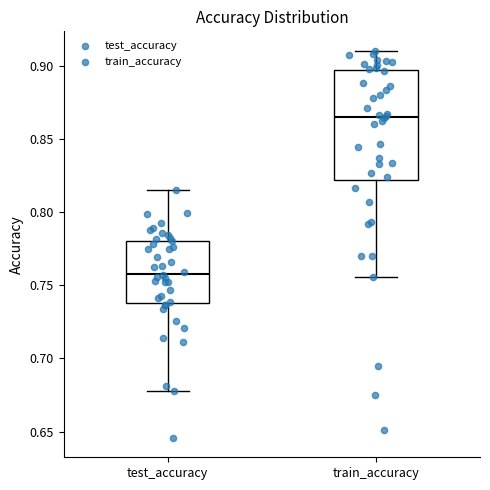

Reading left to right, transcribe this box plot: for each box, give where its median line is, the range the box spans, and where its two whiskers end, as read against the y-axis. The values are not printed on the chart, so give them approximately, as read against the axis.

test_accuracy: median 0.760, box 0.740 to 0.780, whiskers 0.675 to 0.815
train_accuracy: median 0.865, box 0.820 to 0.895, whiskers 0.755 to 0.910